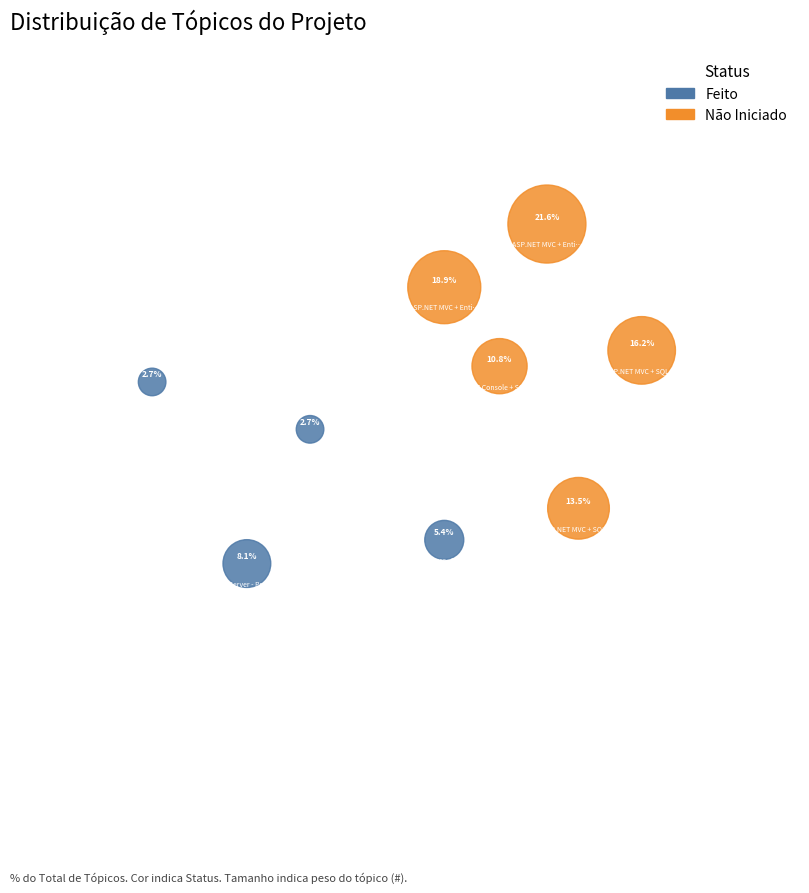

To the nearest percent, what is the difference between the largest and smallest slice percentages?

19%